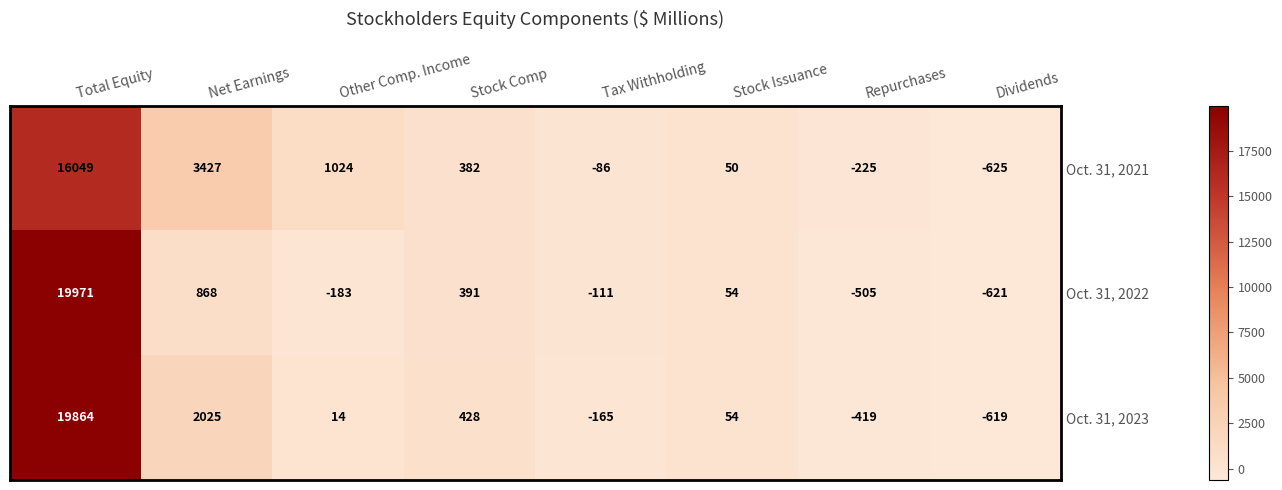

Reading left to right, extract all data points from this chart.

Oct. 31, 2021: Total Equity=16049	Net Earnings=3427	Other Comp. Income=1024	Stock Comp=382	Tax Withholding=-86	Stock Issuance=50	Repurchases=-225	Dividends=-625
Oct. 31, 2022: Total Equity=19971	Net Earnings=868	Other Comp. Income=-183	Stock Comp=391	Tax Withholding=-111	Stock Issuance=54	Repurchases=-505	Dividends=-621
Oct. 31, 2023: Total Equity=19864	Net Earnings=2025	Other Comp. Income=14	Stock Comp=428	Tax Withholding=-165	Stock Issuance=54	Repurchases=-419	Dividends=-619